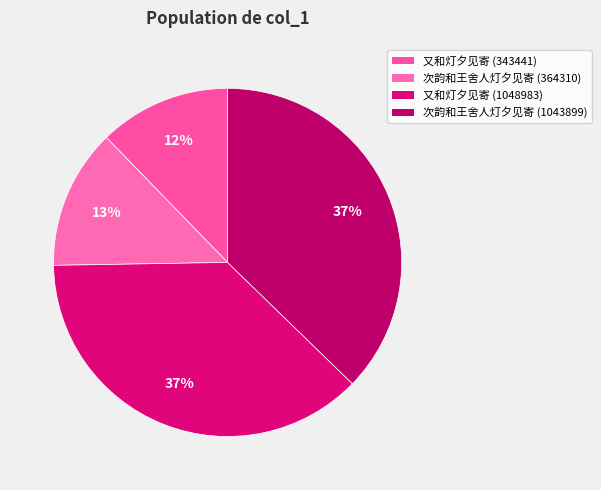

Count the number of slices in the pie.

4